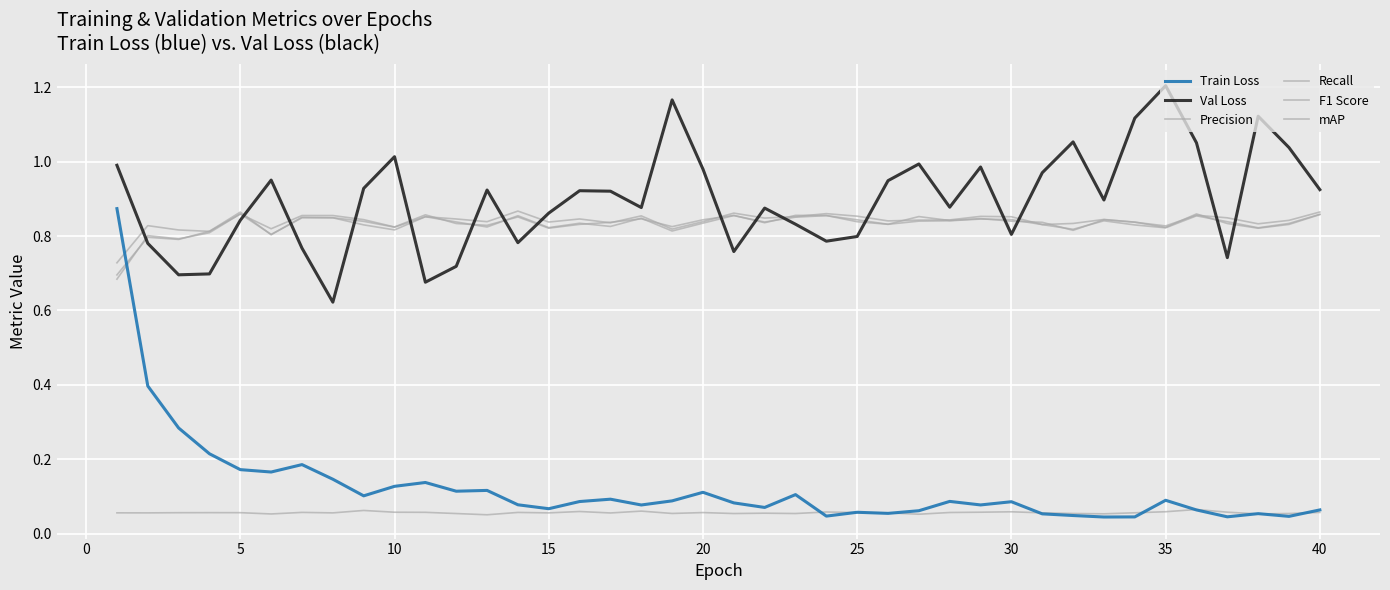

How many Recall values are between 0 and 1?

40